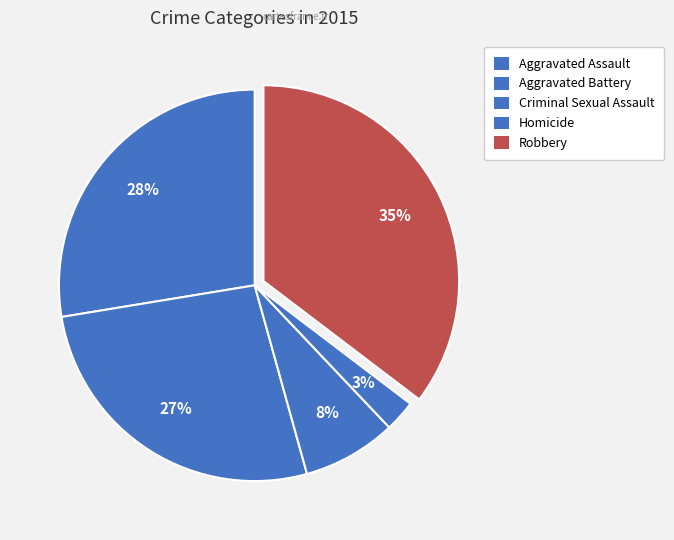

Count the number of slices in the pie.

5